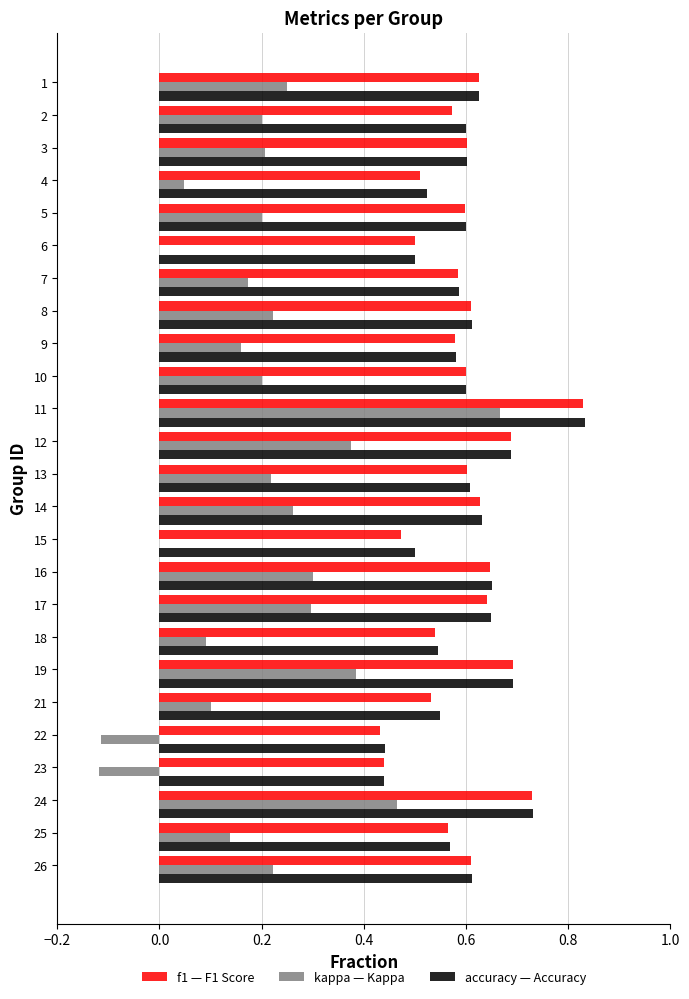

At which category is the sum across all series the highest?

11